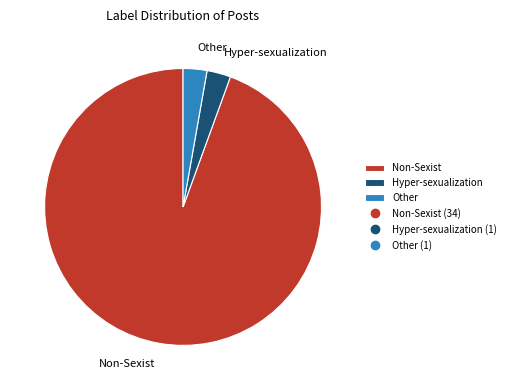

True or false: Hyper-sexualization accounts for 3% of the total.

True